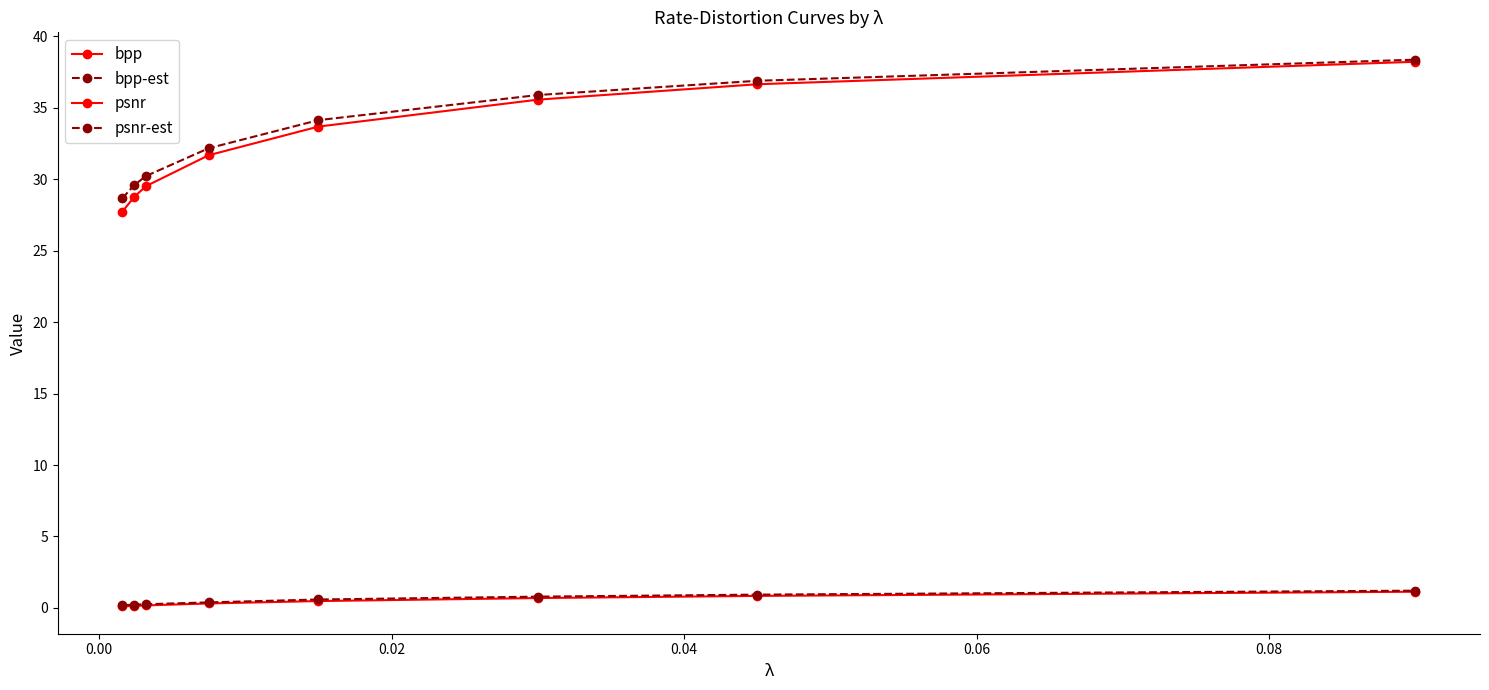

Reading right to left, transcribe all the data shown in this chart.

bpp: 1.1	0.8	0.7	0.5	0.3	0.2	0.1	0.1
bpp-est: 1.2	0.9	0.8	0.6	0.4	0.3	0.2	0.2
psnr: 38.2	36.6	35.6	33.7	31.7	29.5	28.8	27.7
psnr-est: 38.4	36.9	35.9	34.1	32.2	30.2	29.6	28.7